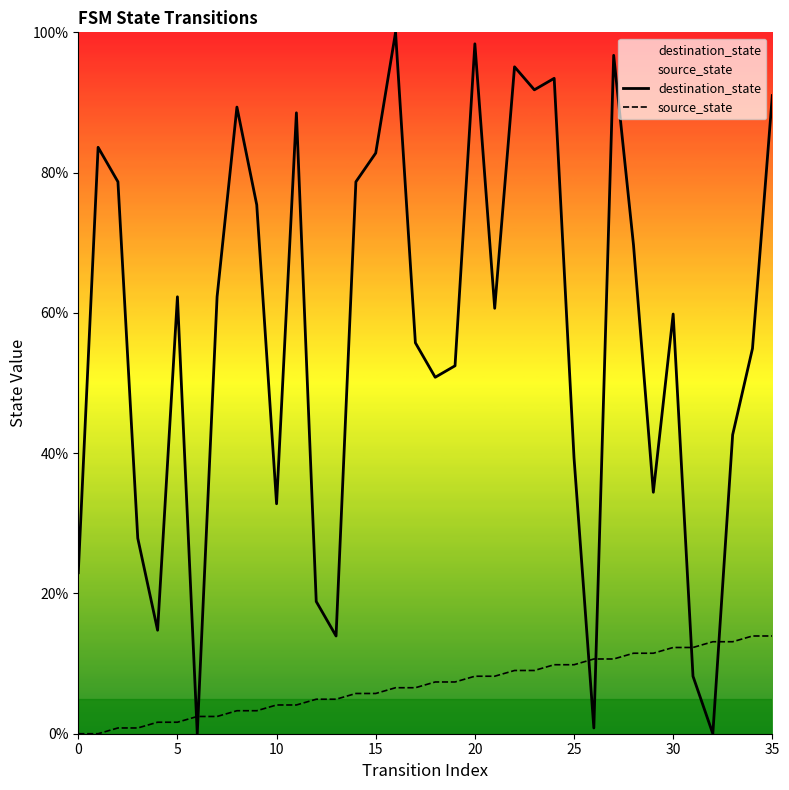

Rank the series by their average value, from lowest to highest.

source_state, destination_state